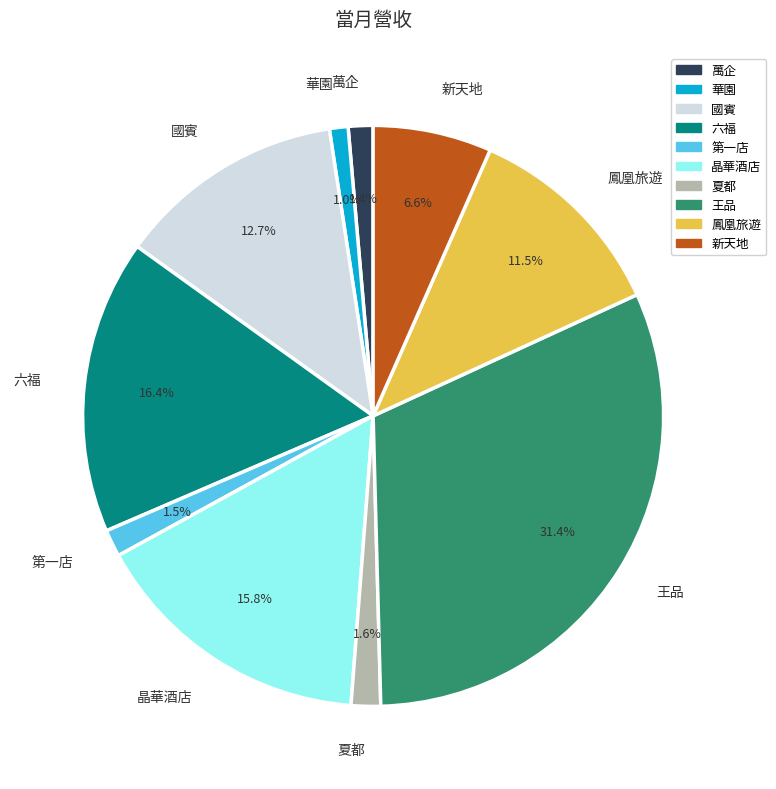

What percentage is the 六福 slice, to the nearest percent?

16%